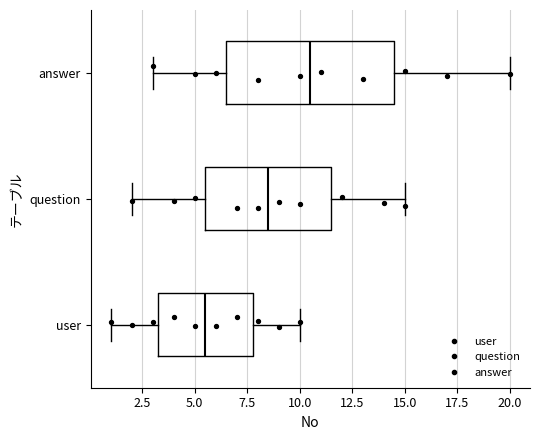

Where is the left edge of the box for answer on the x-axis? The values are not printed on the chart, so give them approximately, as read against the axis.

6.5